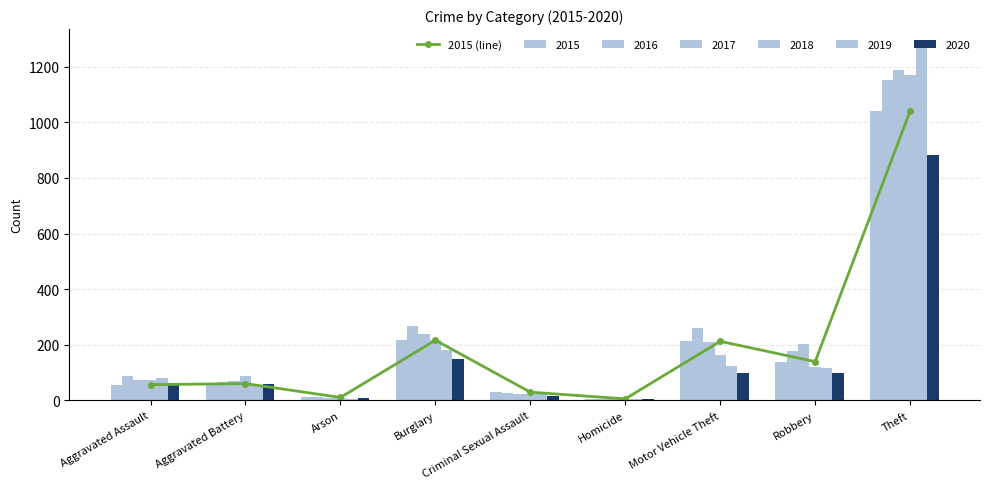

How many values are below 60?

4